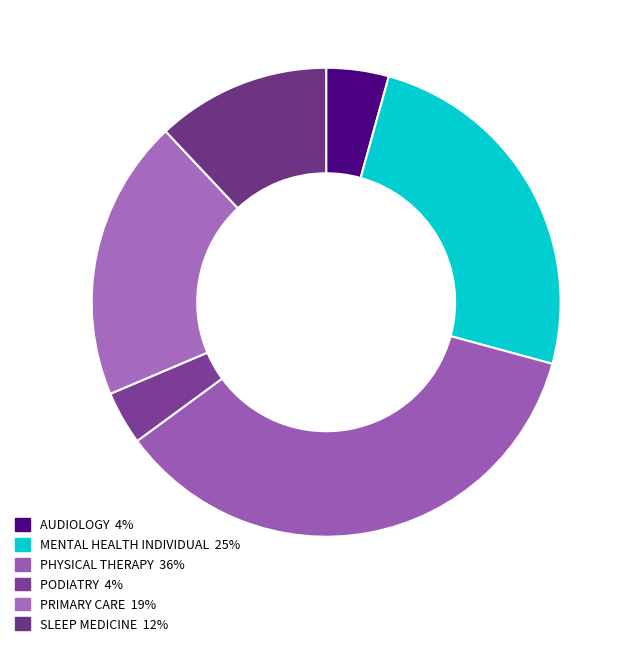

How many slices are in this pie chart?

6